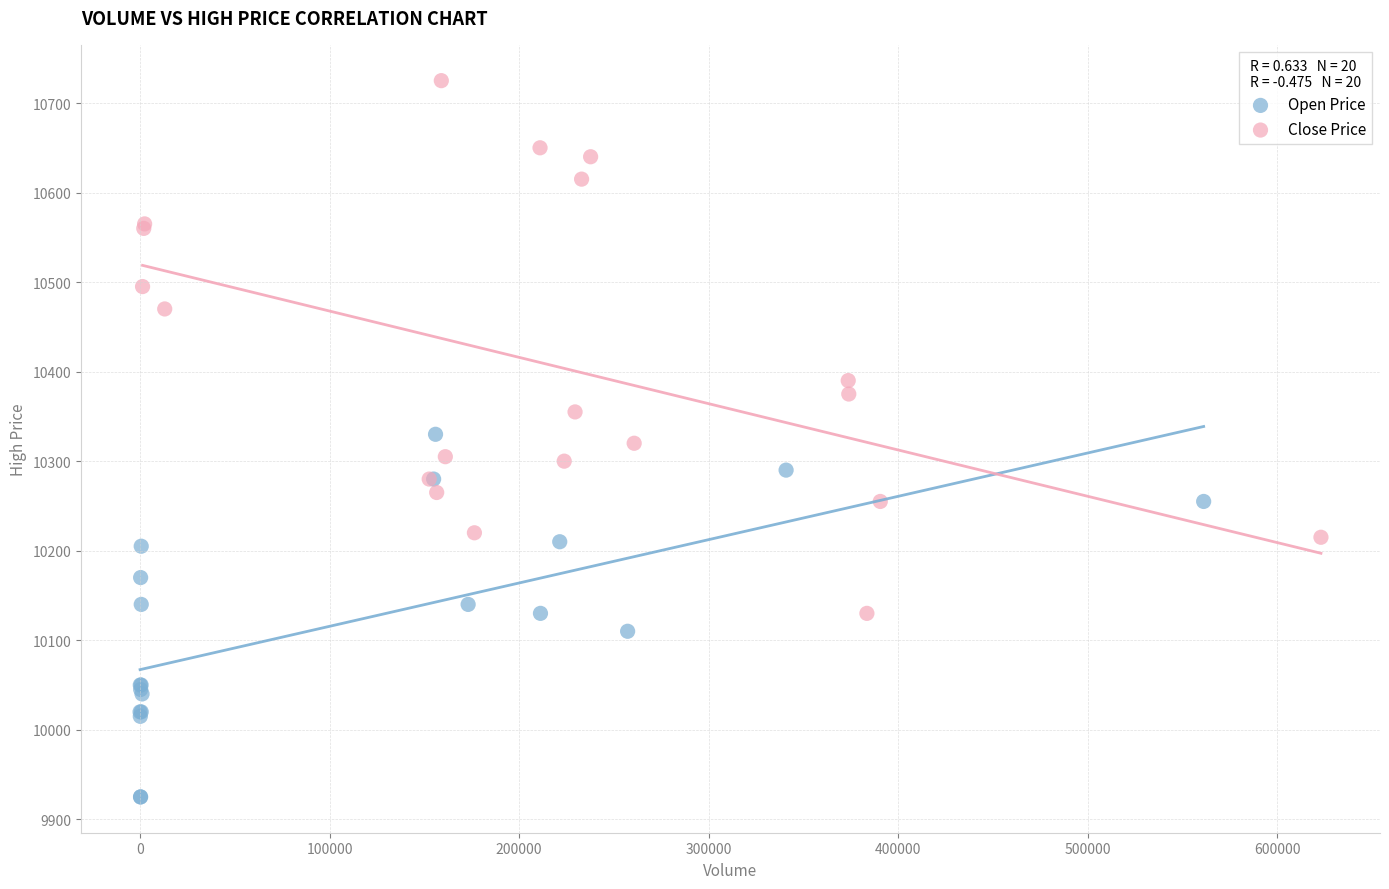

Which series contains the lowest Y value?

Open Price